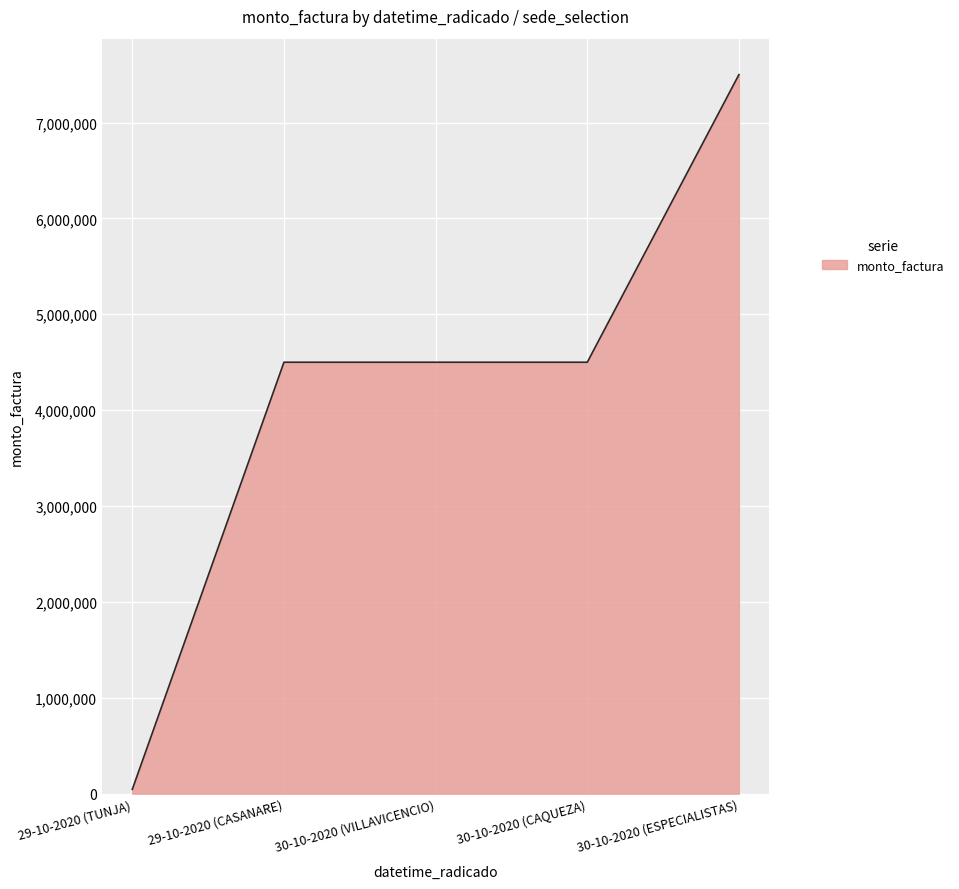

Which label corresponds to the smallest value in the chart?

29-10-2020 (TUNJA)